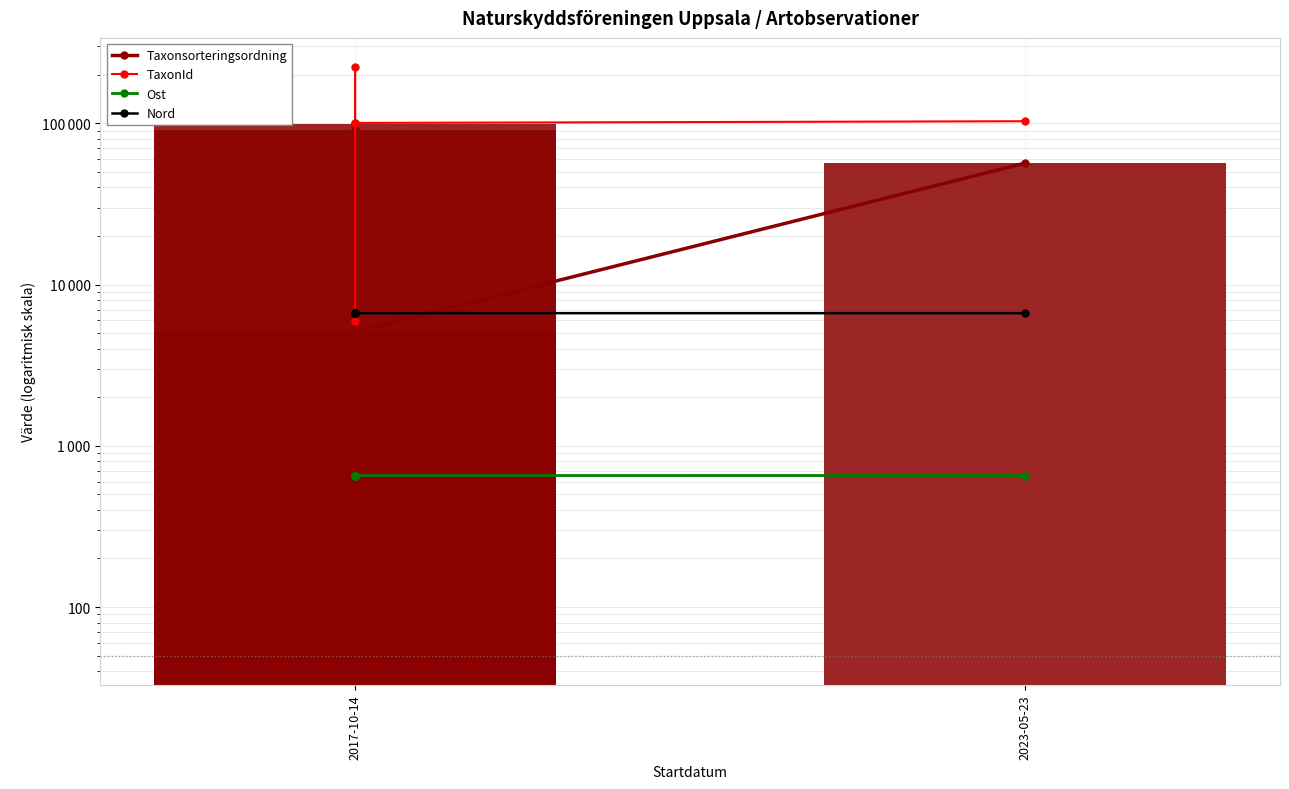

Read the Nord value at 2017-10-14.

6644.0